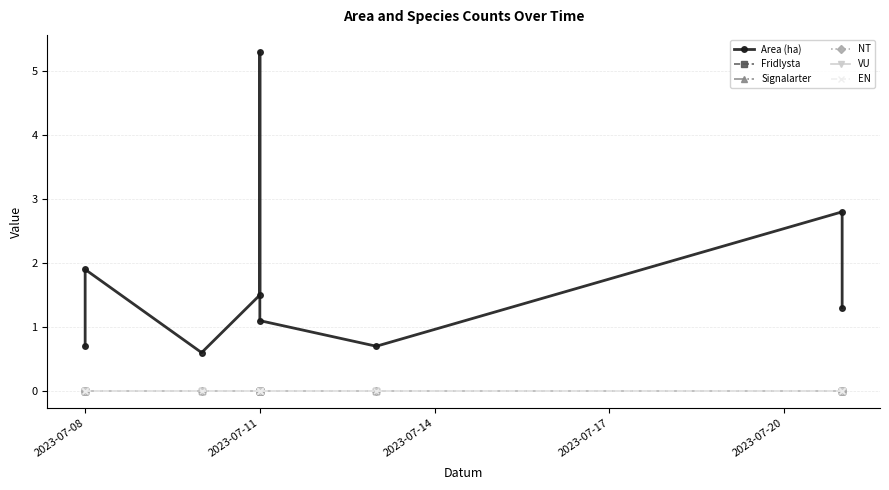

What is the difference between the second highest and minimum values in the Area (ha) series?

2.2